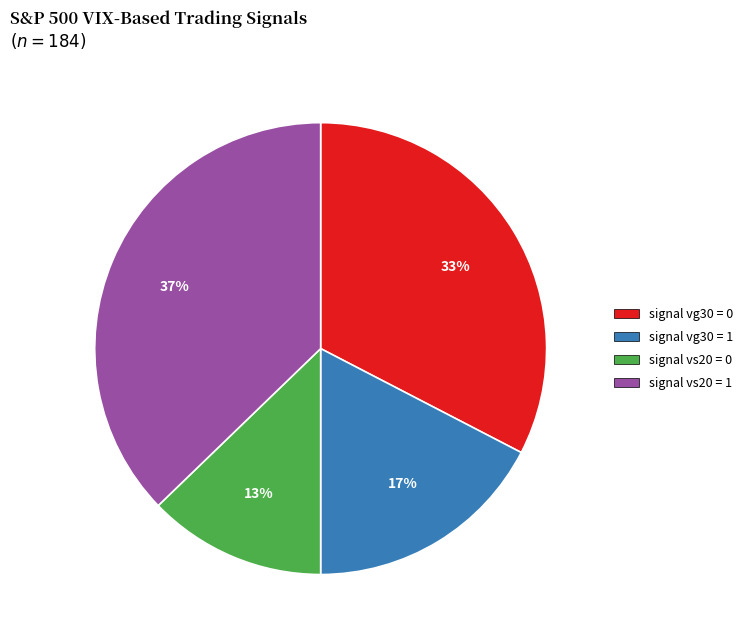

Count the number of slices in the pie.

4